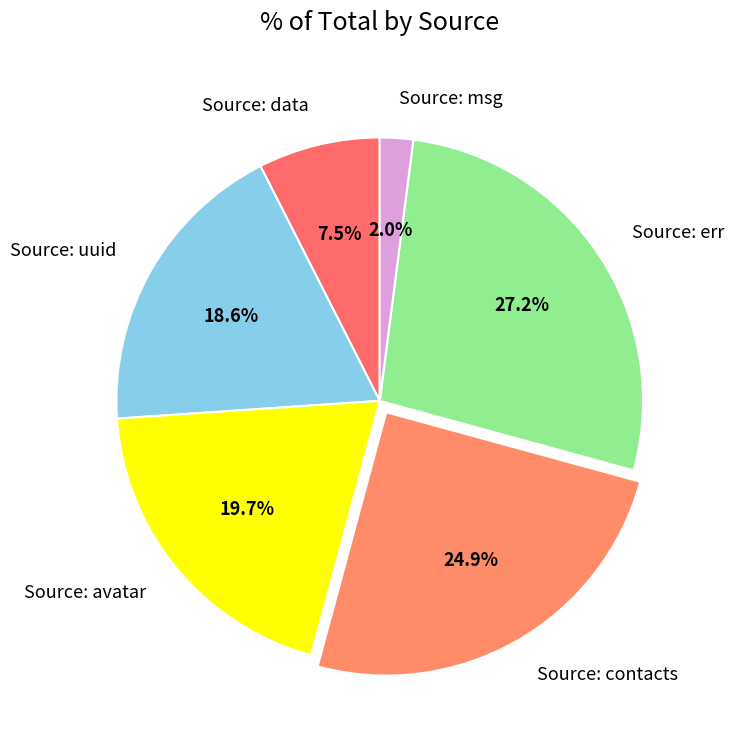

Is Source: contacts the majority of the pie?

No